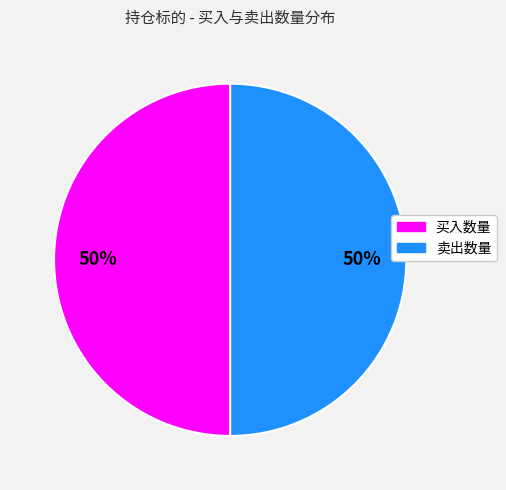

To the nearest percent, what is the average slice percentage?

50%